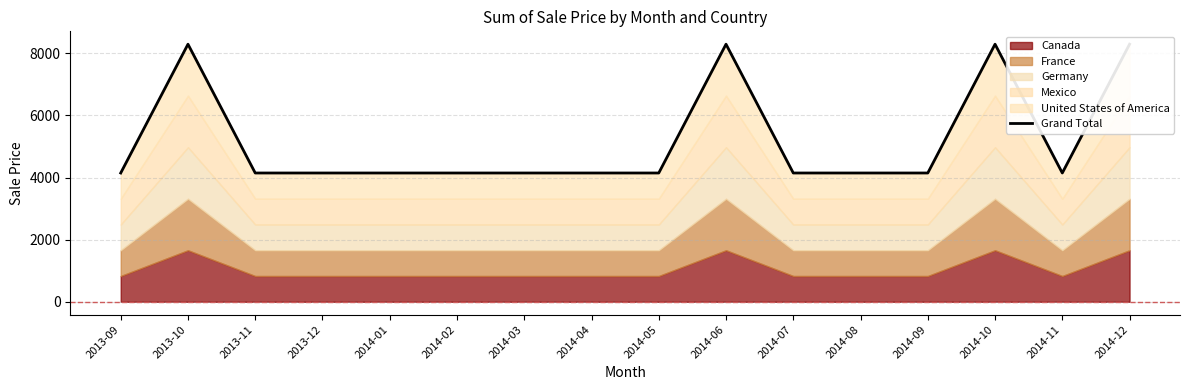

How many categories are shown in the chart?

16